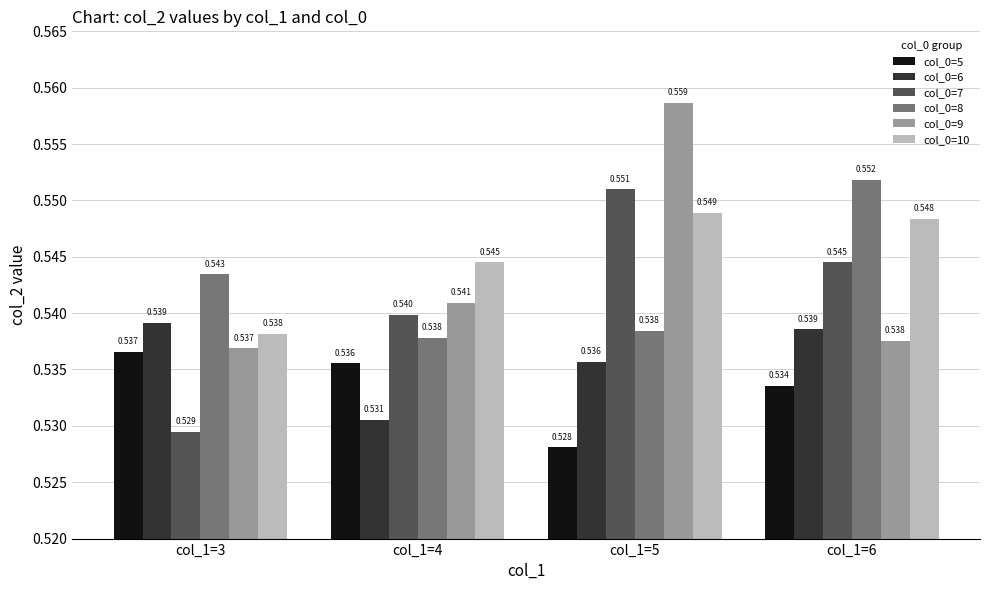

At which category does the chart reach its minimum across all series?

col_1=5